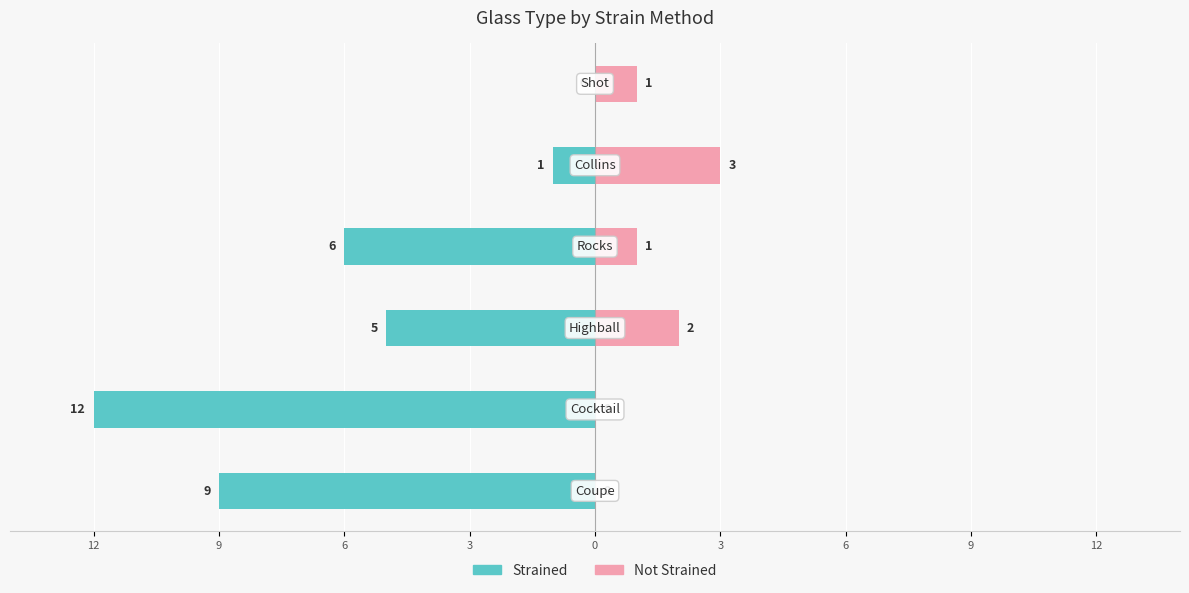

What is the average value of the Strain (n) series?

1